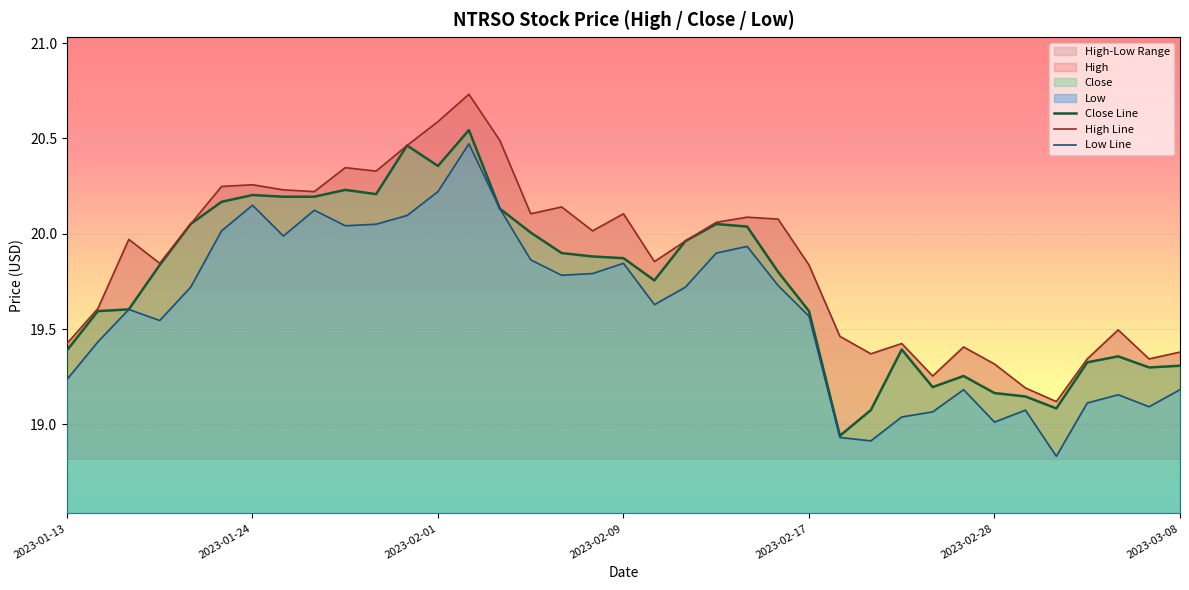

Reading left to right, extract all data points from this chart.

Close Line: 19.4	19.6	19.6	19.8	20.1	20.2	20.2	20.2	20.2	20.2	20.2	20.5	20.4	20.5	20.1	20.0	19.9	19.9	19.9	19.8	20.0	20.1	20.0	19.8	19.6	18.9	19.1	19.4	19.2	19.3	19.2	19.1	19.1	19.3	19.4	19.3	19.3
High Line: 19.4	19.6	20.0	19.8	20.1	20.2	20.3	20.2	20.2	20.3	20.3	20.5	20.6	20.7	20.5	20.1	20.1	20.0	20.1	19.9	20.0	20.1	20.1	20.1	19.8	19.5	19.4	19.4	19.3	19.4	19.3	19.2	19.1	19.3	19.5	19.3	19.4
Low Line: 19.2	19.4	19.6	19.5	19.7	20.0	20.1	20.0	20.1	20.0	20.1	20.1	20.2	20.5	20.1	19.9	19.8	19.8	19.8	19.6	19.7	19.9	19.9	19.7	19.6	18.9	18.9	19.0	19.1	19.2	19.0	19.1	18.8	19.1	19.2	19.1	19.2